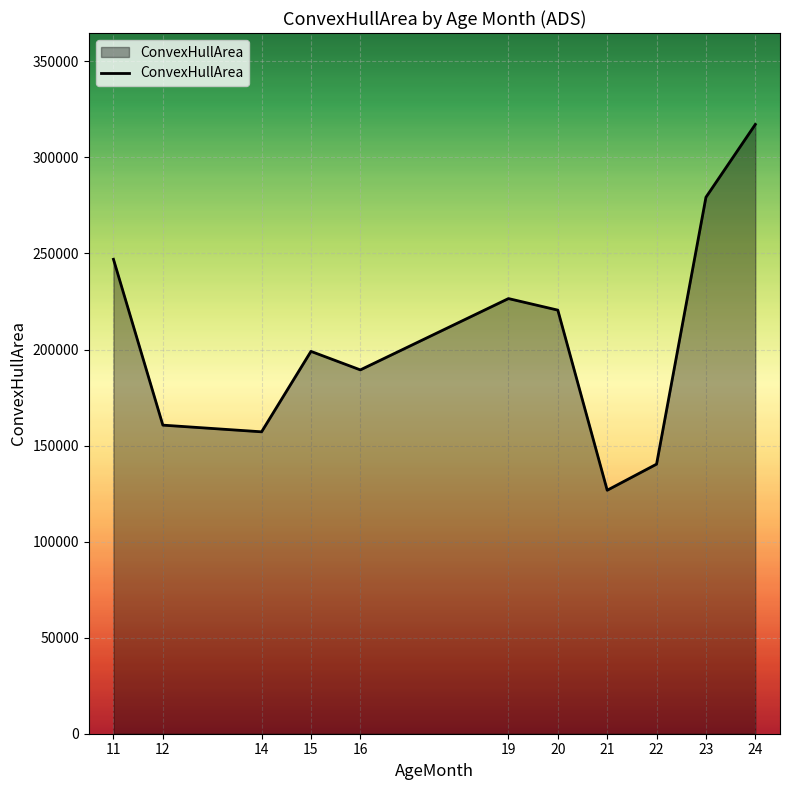

Reading left to right, transcribe all the data shown in this chart.

11=246967.3	12=160638.3	14=157161.0	15=199035.0	16=189395.2	19=226517.5	20=220504.0	21=126746.0	22=140335.0	23=279263.3	24=317177.0